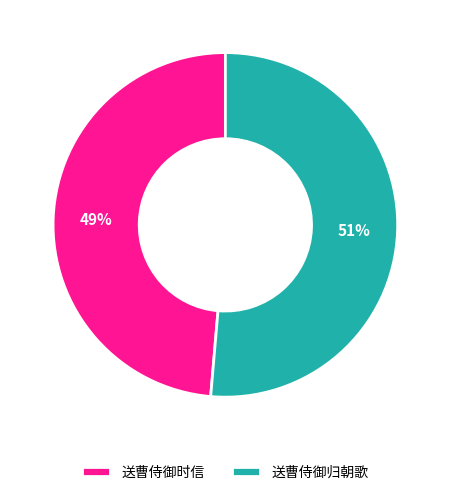

To the nearest percent, what percentage of the pie is 送曹侍御归朝歌?

51%